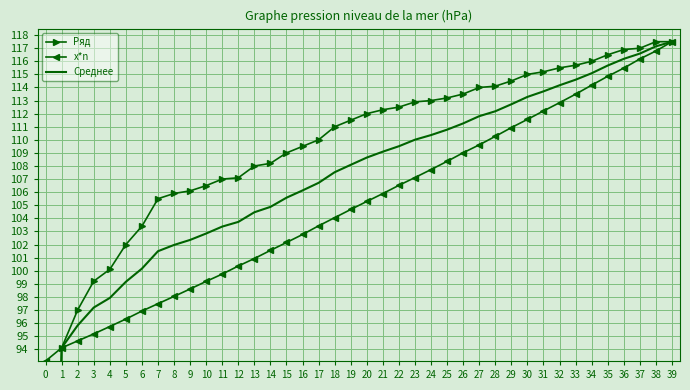

At which label does x*n first exceed 105?

20